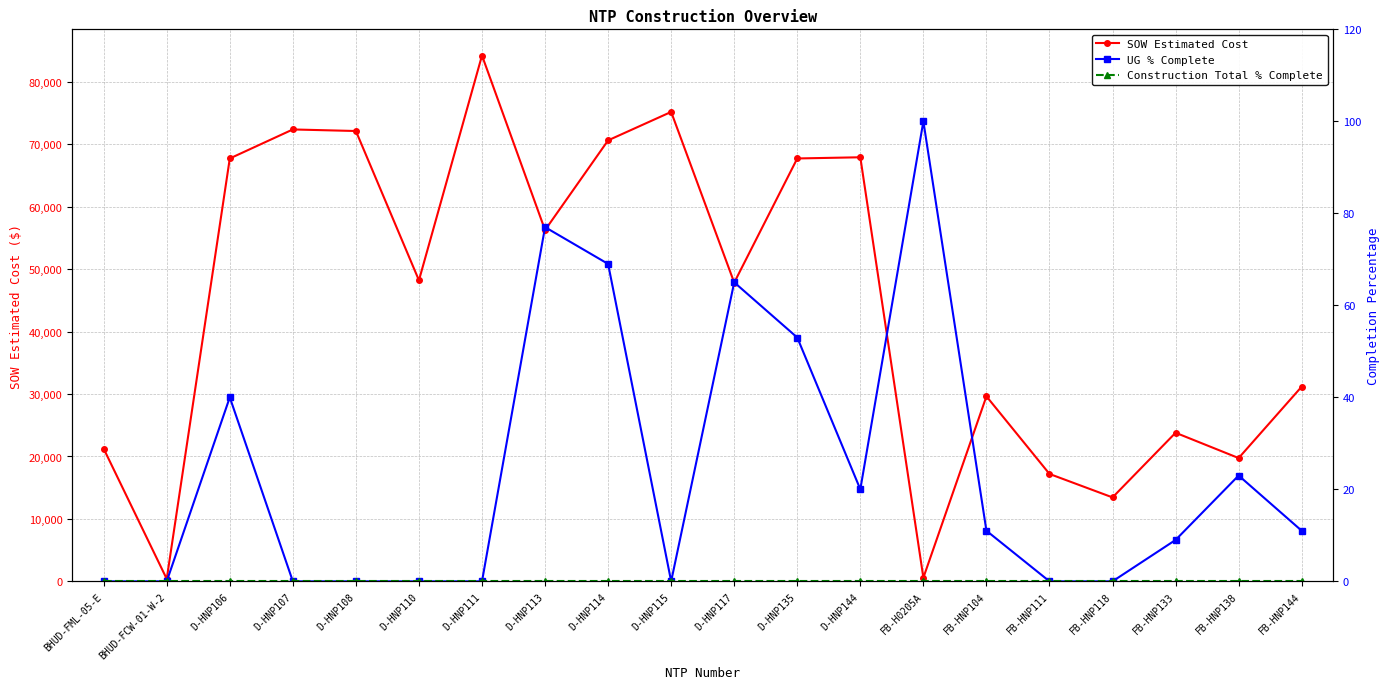

Reading left to right, list all the values displayed in this chart.

SOW Estimated Cost: 21246.2	388.0	67734.5	72382.5	72131.5	48215.5	84226.5	56262.5	70635.0	75191.5	47849.0	67735.5	67925.0	582.0	29634.2	17203.5	13442.4	23800.2	19745.2	31186.2
UG % Complete: 0.0	0.0	40.0	0.0	0.0	0.0	0.0	77.0	69.0	0.0	65.0	53.0	20.0	100.0	11.0	0.0	0.0	9.0	23.0	11.0
Construction Total % Complete: 0.0	0.0	0.0	0.0	0.0	0.0	0.0	0.0	0.0	0.0	0.0	0.0	0.0	0.0	0.0	0.0	0.0	0.0	0.0	0.0